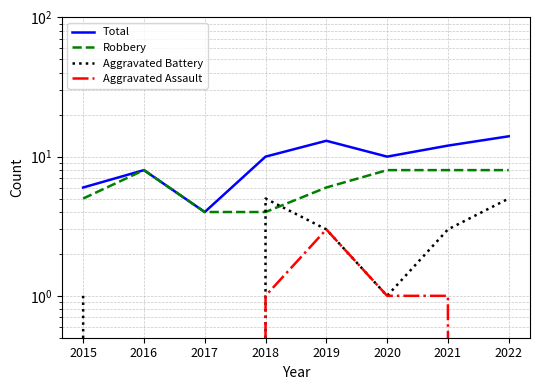

Which has a higher value, 2021 or 2016?

2021